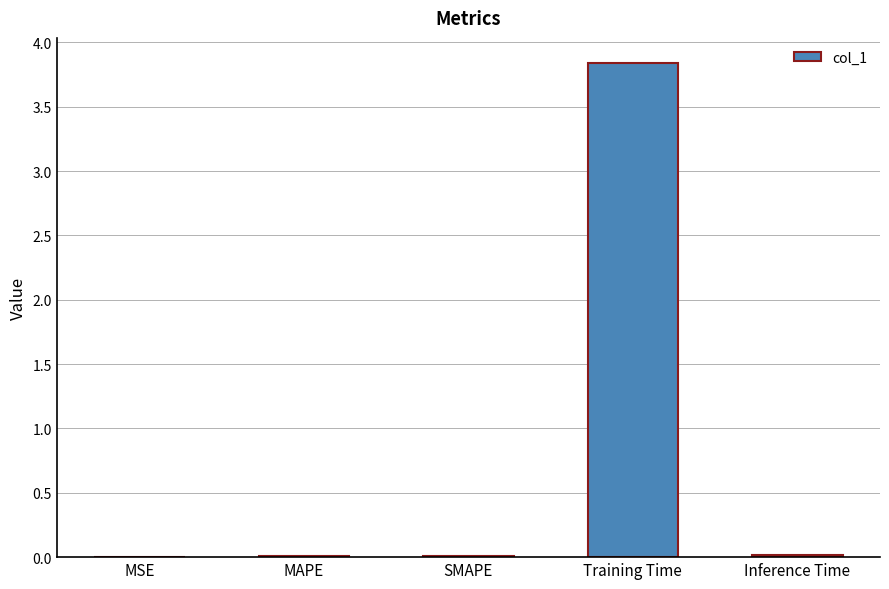

True or false: the data shows 0.0 at MAPE.

True